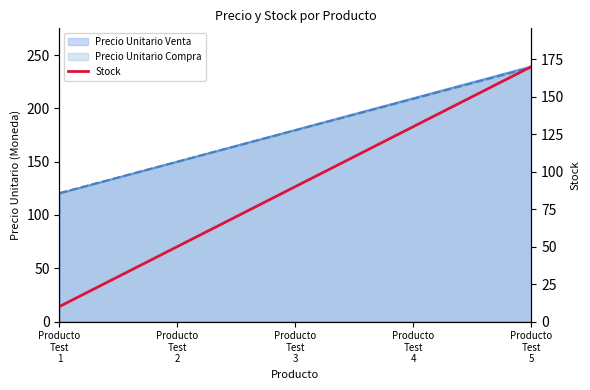

Between Producto
Test
4 and Producto
Test
1, which is larger?

Producto
Test
4